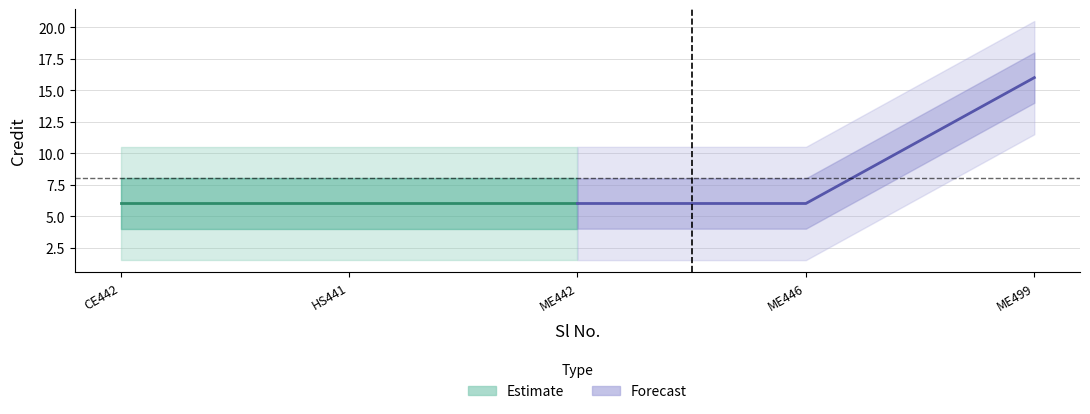

True or false: the data shows 2 at 4.

False